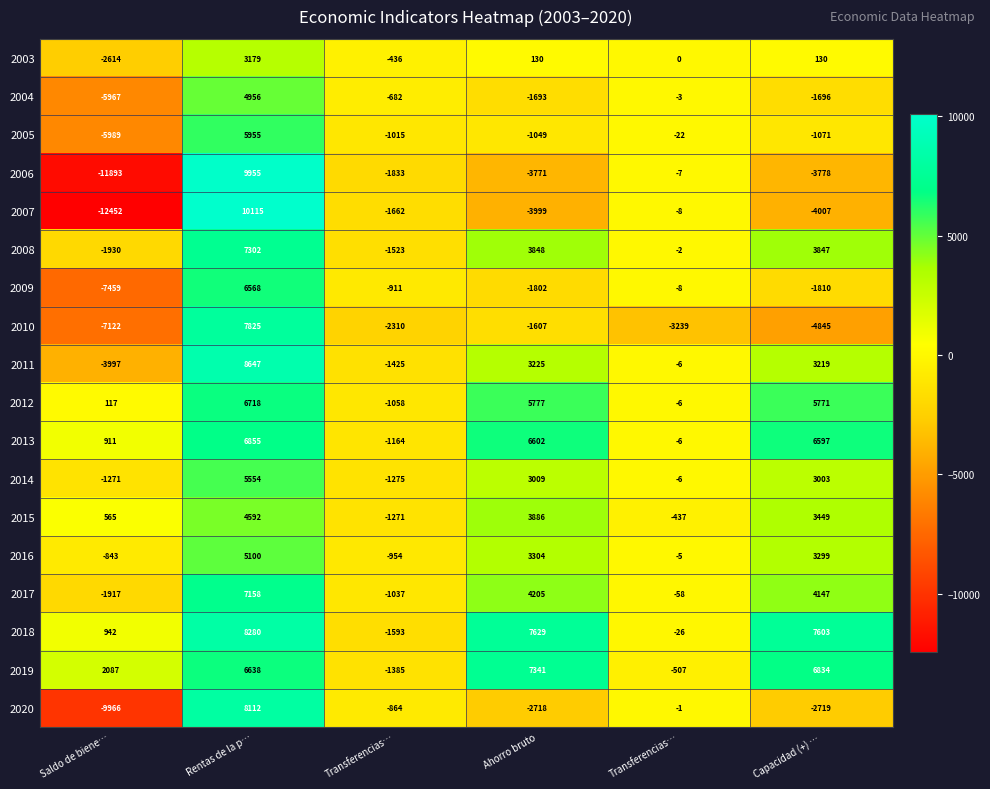

Reading left to right, extract all data points from this chart.

2003: Saldo de biene…=-2614	Rentas de la p…=3179	Transferencias…=-436	Ahorro bruto=130	Transferencias…=0	Capacidad (+) …=130
2004: Saldo de biene…=-5967	Rentas de la p…=4956	Transferencias…=-682	Ahorro bruto=-1693	Transferencias…=-3	Capacidad (+) …=-1696
2005: Saldo de biene…=-5989	Rentas de la p…=5955	Transferencias…=-1015	Ahorro bruto=-1049	Transferencias…=-22	Capacidad (+) …=-1071
2006: Saldo de biene…=-11893	Rentas de la p…=9955	Transferencias…=-1833	Ahorro bruto=-3771	Transferencias…=-7	Capacidad (+) …=-3778
2007: Saldo de biene…=-12452	Rentas de la p…=10115	Transferencias…=-1662	Ahorro bruto=-3999	Transferencias…=-8	Capacidad (+) …=-4007
2008: Saldo de biene…=-1930	Rentas de la p…=7302	Transferencias…=-1523	Ahorro bruto=3848	Transferencias…=-2	Capacidad (+) …=3847
2009: Saldo de biene…=-7459	Rentas de la p…=6568	Transferencias…=-911	Ahorro bruto=-1802	Transferencias…=-8	Capacidad (+) …=-1810
2010: Saldo de biene…=-7122	Rentas de la p…=7825	Transferencias…=-2310	Ahorro bruto=-1607	Transferencias…=-3239	Capacidad (+) …=-4845
2011: Saldo de biene…=-3997	Rentas de la p…=8647	Transferencias…=-1425	Ahorro bruto=3225	Transferencias…=-6	Capacidad (+) …=3219
2012: Saldo de biene…=117	Rentas de la p…=6718	Transferencias…=-1058	Ahorro bruto=5777	Transferencias…=-6	Capacidad (+) …=5771
2013: Saldo de biene…=911	Rentas de la p…=6855	Transferencias…=-1164	Ahorro bruto=6602	Transferencias…=-6	Capacidad (+) …=6597
2014: Saldo de biene…=-1271	Rentas de la p…=5554	Transferencias…=-1275	Ahorro bruto=3009	Transferencias…=-6	Capacidad (+) …=3003
2015: Saldo de biene…=565	Rentas de la p…=4592	Transferencias…=-1271	Ahorro bruto=3886	Transferencias…=-437	Capacidad (+) …=3449
2016: Saldo de biene…=-843	Rentas de la p…=5100	Transferencias…=-954	Ahorro bruto=3304	Transferencias…=-5	Capacidad (+) …=3299
2017: Saldo de biene…=-1917	Rentas de la p…=7158	Transferencias…=-1037	Ahorro bruto=4205	Transferencias…=-58	Capacidad (+) …=4147
2018: Saldo de biene…=942	Rentas de la p…=8280	Transferencias…=-1593	Ahorro bruto=7629	Transferencias…=-26	Capacidad (+) …=7603
2019: Saldo de biene…=2087	Rentas de la p…=6638	Transferencias…=-1385	Ahorro bruto=7341	Transferencias…=-507	Capacidad (+) …=6834
2020: Saldo de biene…=-9966	Rentas de la p…=8112	Transferencias…=-864	Ahorro bruto=-2718	Transferencias…=-1	Capacidad (+) …=-2719